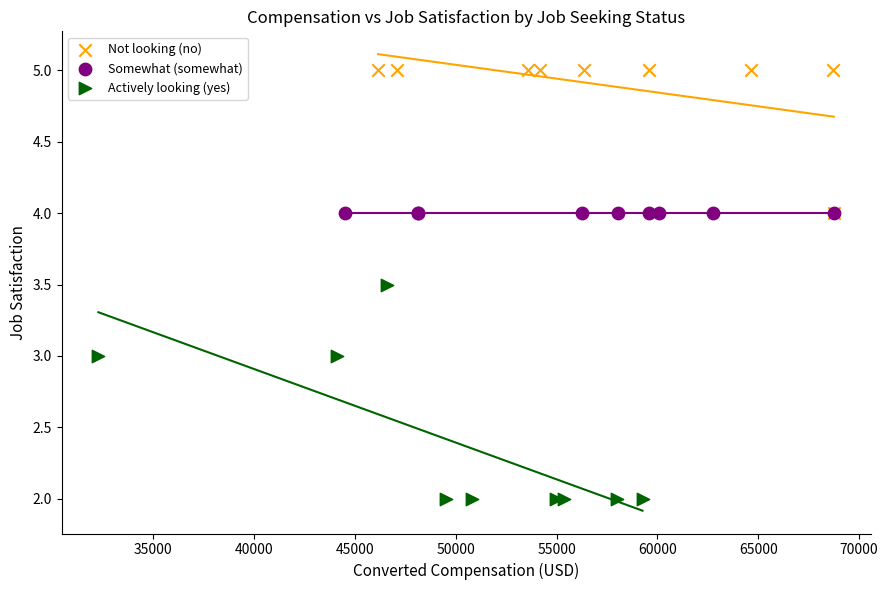

What are all the series names shown in the legend?

Not looking (no), Somewhat (somewhat), Actively looking (yes)